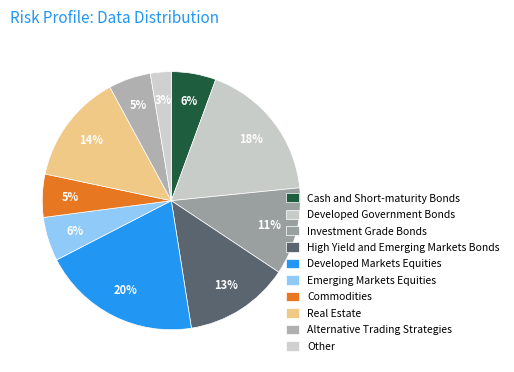

How many slices are in this pie chart?

10